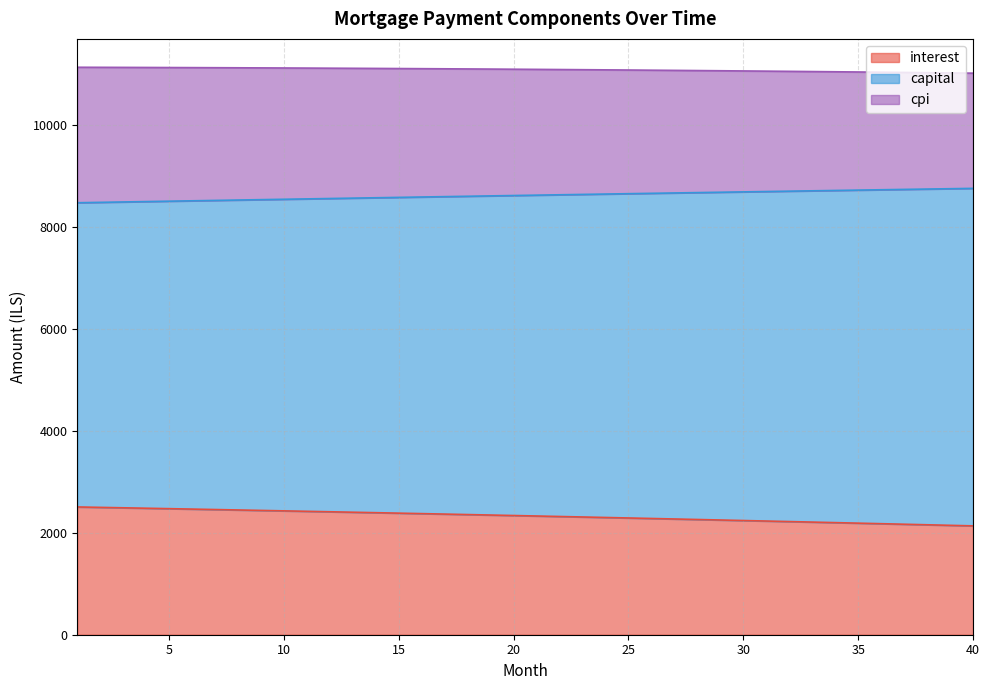

What is the minimum value for interest?

2135.4